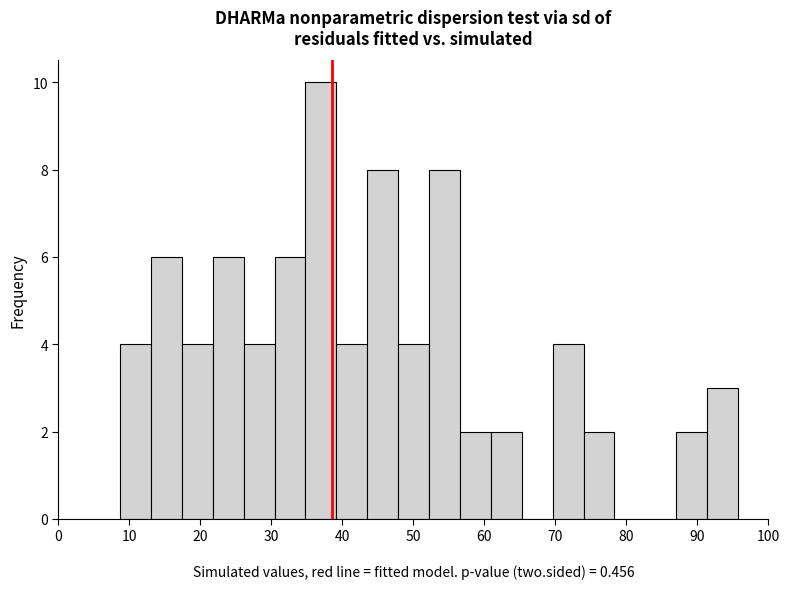

Reading left to right, list every bar in this chart as the range it spans on the x-axis followed by its height. Neither the bar edges nor the heights are printed on the chart, so give them approximately, as read against the axes.

9 to 13: 4
13 to 17: 6
17 to 22: 4
22 to 26: 6
26 to 30: 4
30 to 35: 6
35 to 39: 10
39 to 44: 4
44 to 48: 8
48 to 52: 4
52 to 57: 8
57 to 61: 2
61 to 65: 2
65 to 70: 0
70 to 74: 4
74 to 78: 2
78 to 83: 0
83 to 87: 0
87 to 91: 2
91 to 96: 3